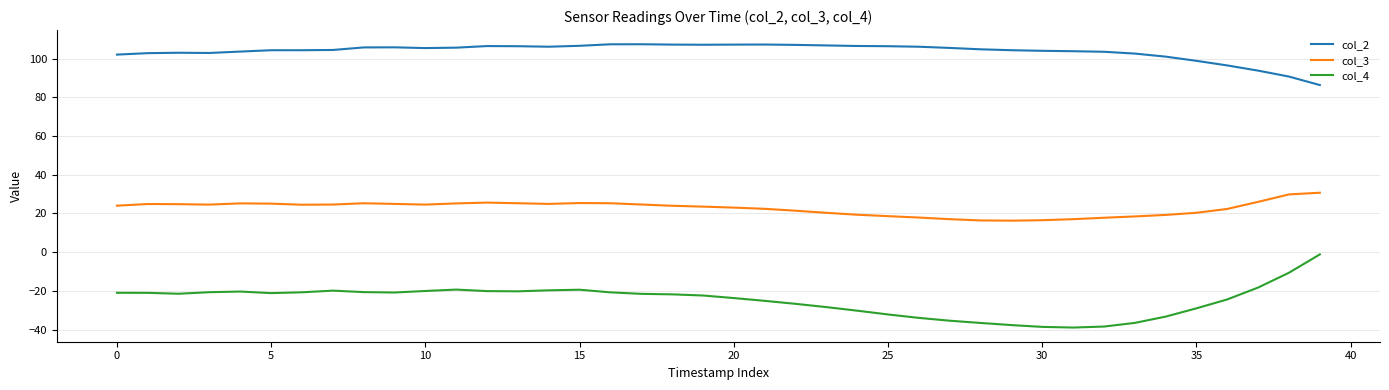

Which series has the largest total across all categories?

col_2